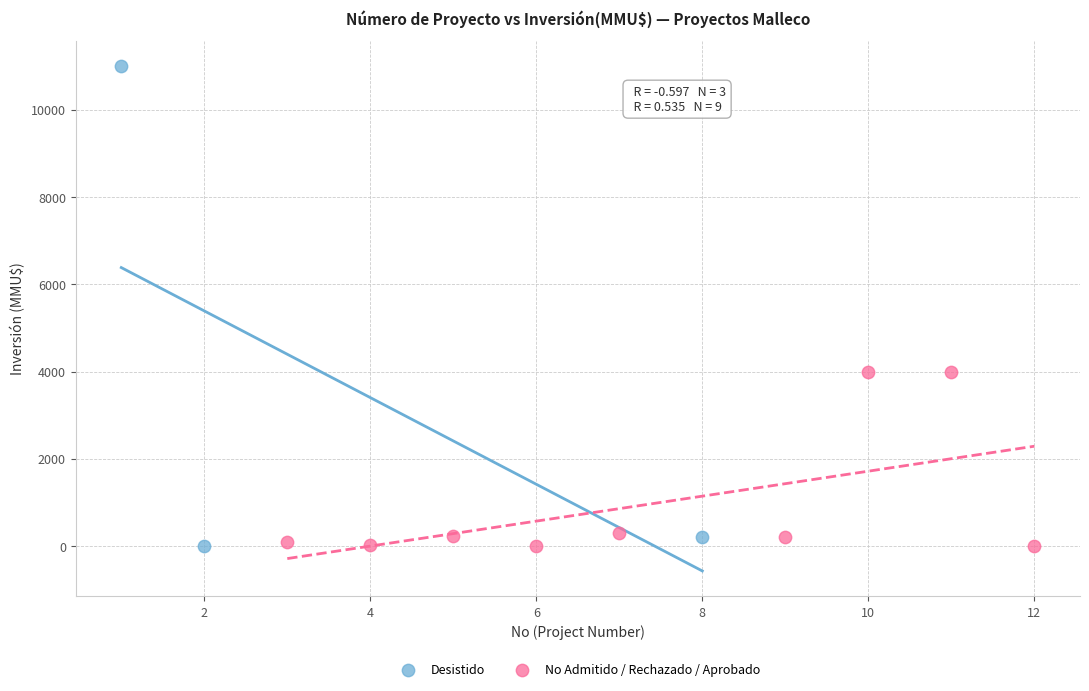

Which series reaches the maximum Y coordinate?

Desistido